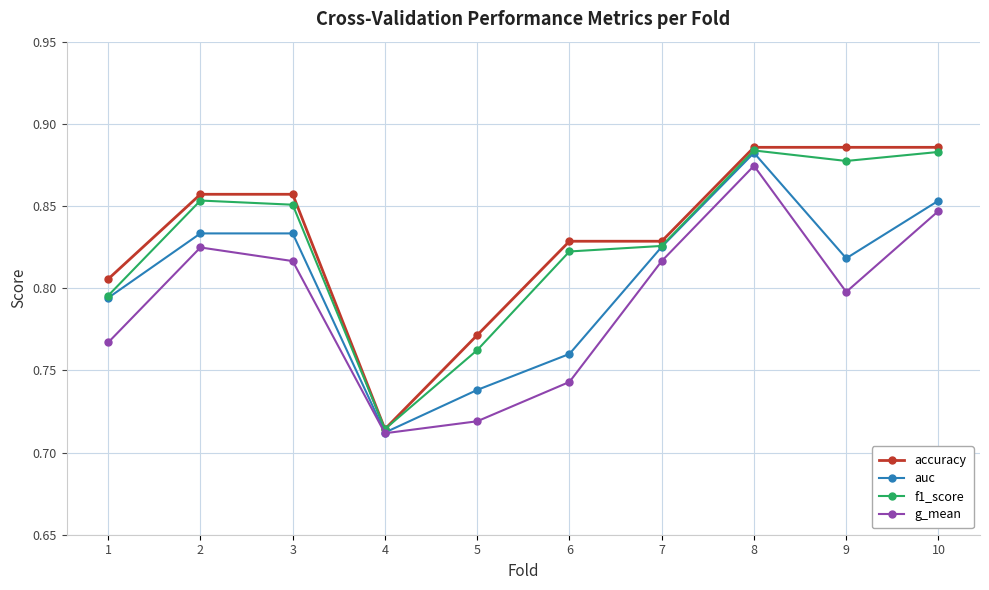

Which series has the largest range (max minus min)?

accuracy